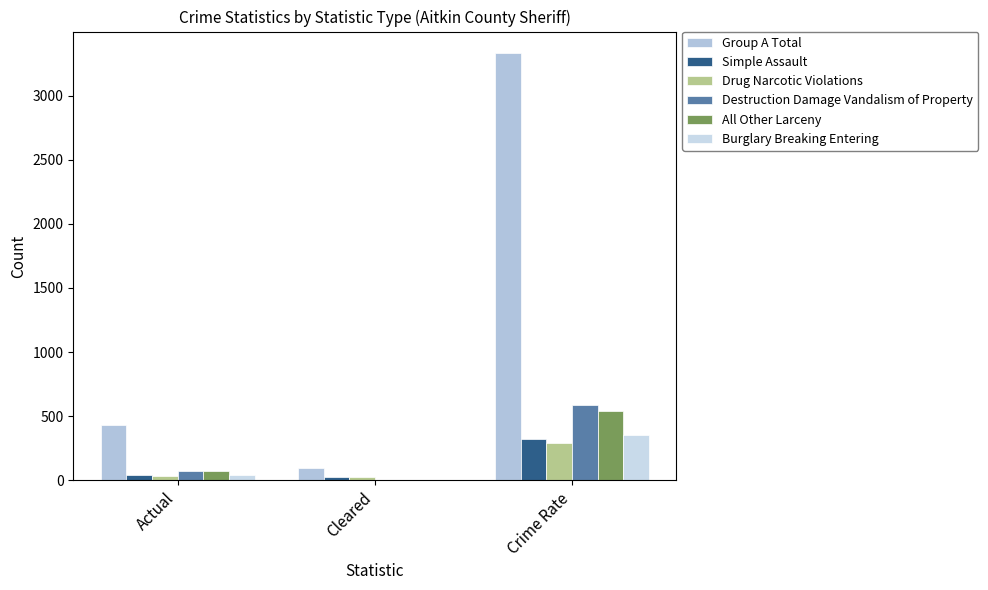

How many groups of bars are there?

3